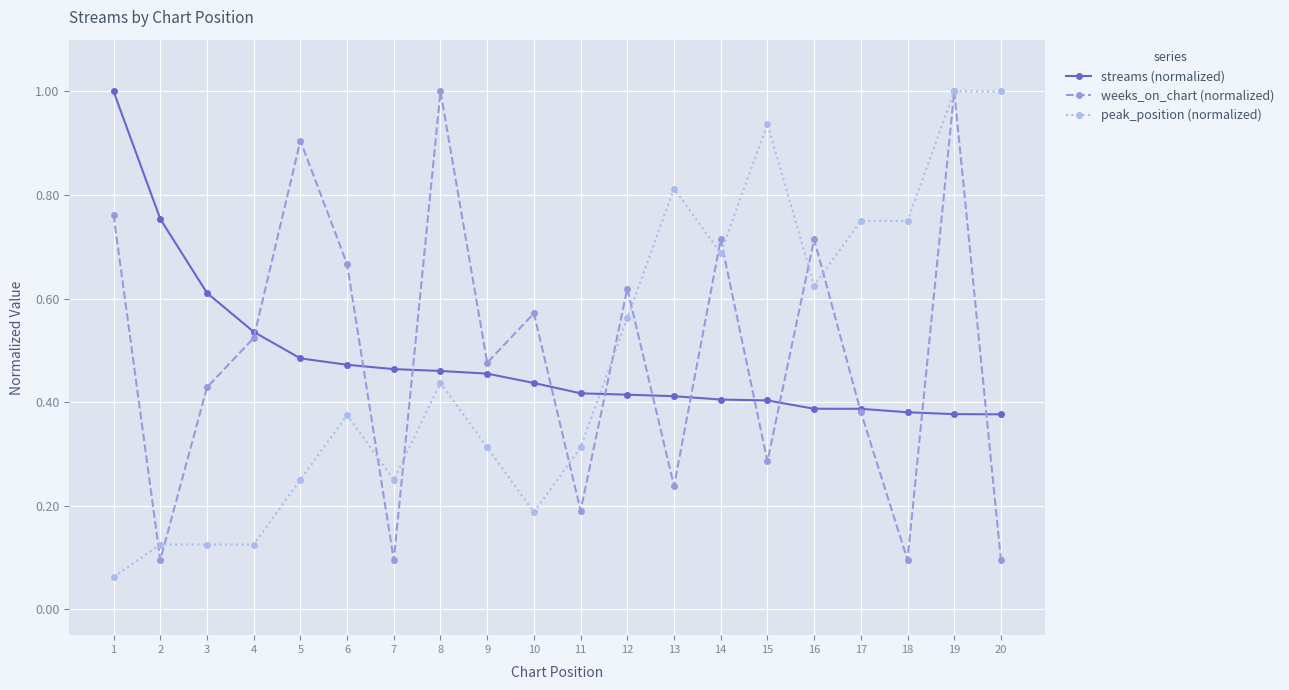

At 10, list the series in order from largest to smallest.

weeks_on_chart (normalized), streams (normalized), peak_position (normalized)